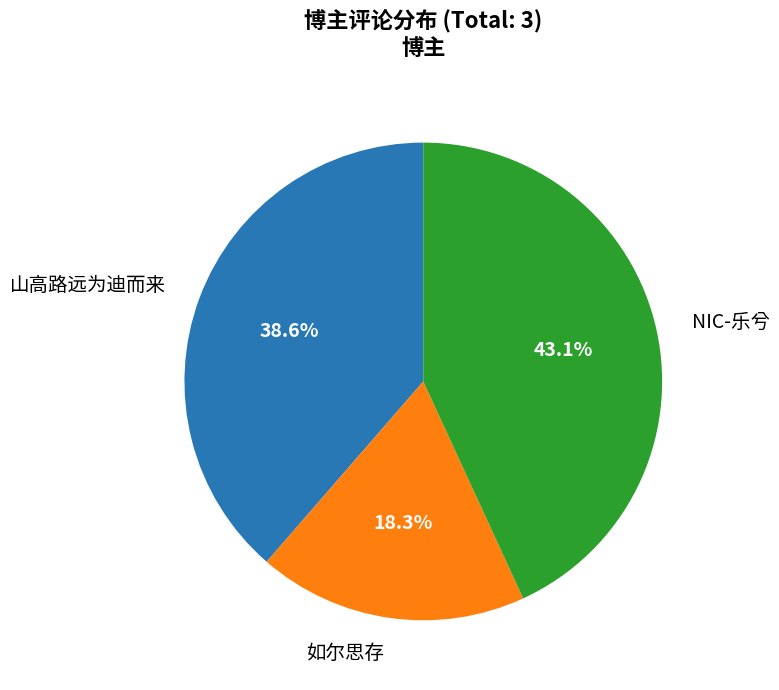

Rank the categories by value from highest to lowest.

NIC-乐兮, 山高路远为迪而来, 如尔思存